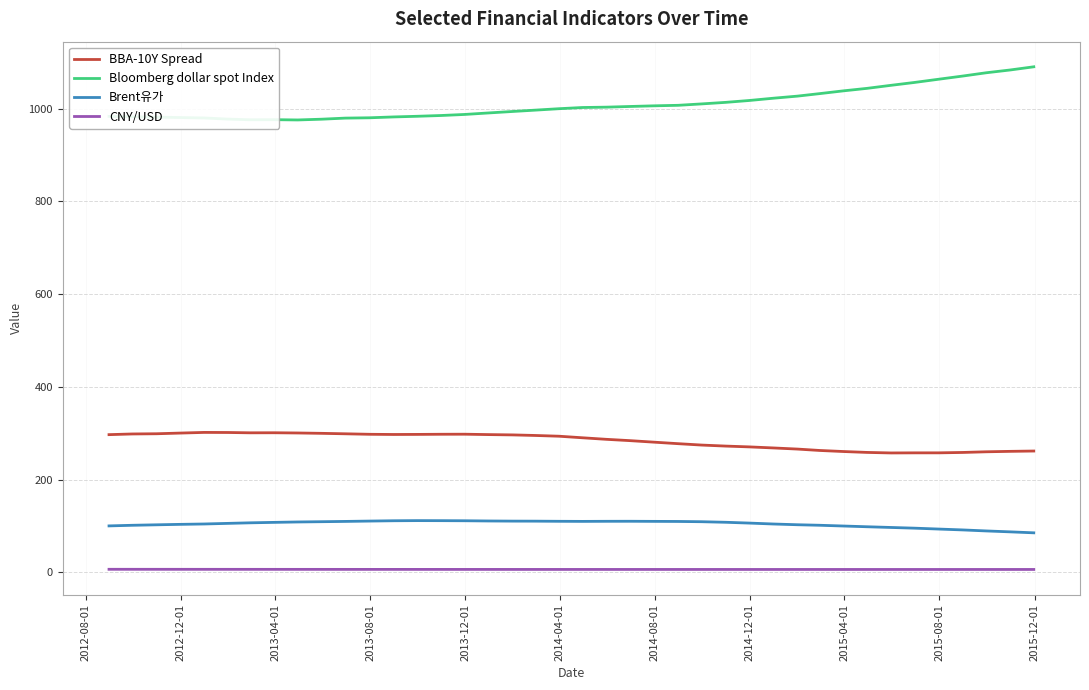

True or false: BBA-10Y Spread and CNY/USD intersect in this chart.

False